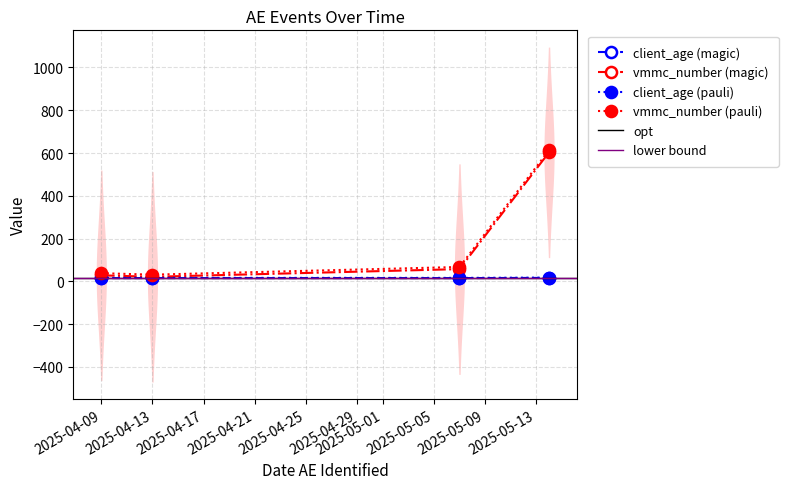

Reading left to right, list all the values displayed in this chart.

client_age: 2025-05-07=15	2025-05-14=16	2025-04-13=15	2025-04-09=15
vmmc_number: 2025-05-07=57	2025-05-14=603	2025-04-13=21	2025-04-09=28